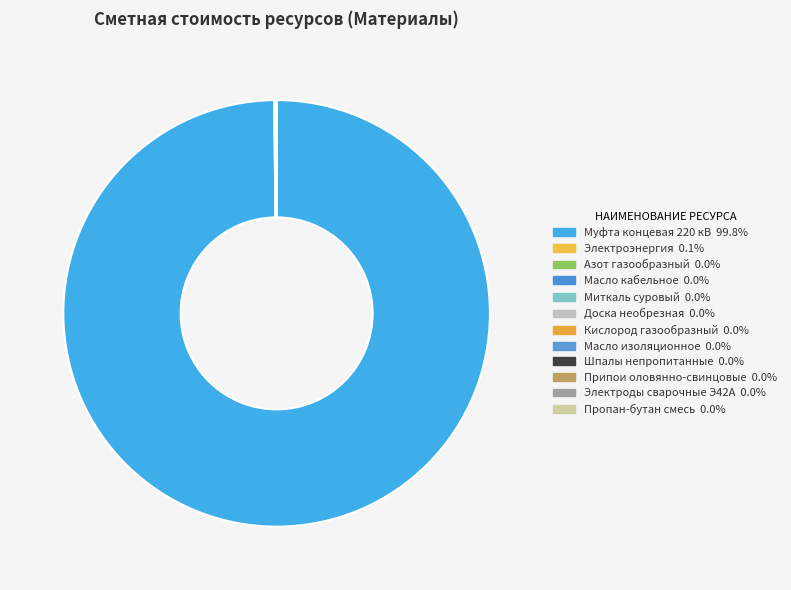

Which slice is the largest?

Муфта концевая 220 кВ